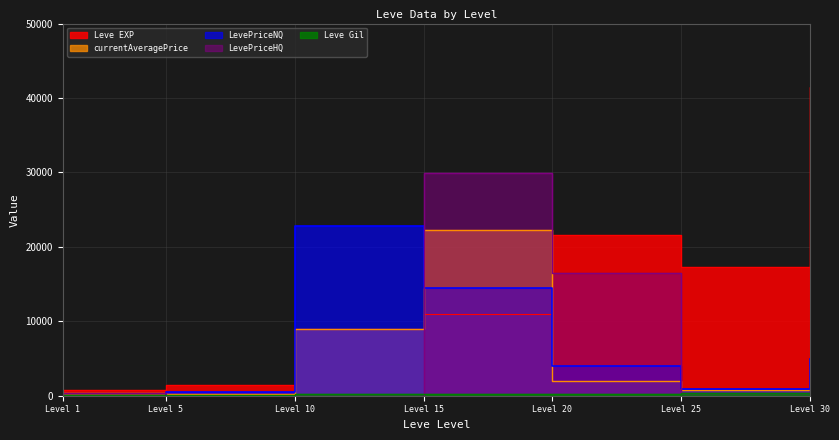

True or false: Leve EXP and Leve Gil intersect in this chart.

False